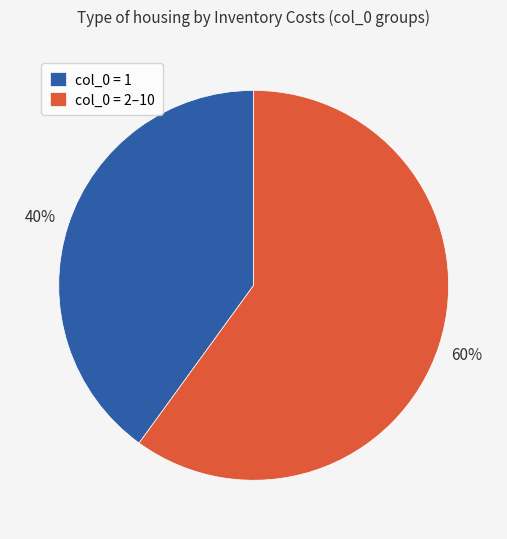

Is it true that col_0 = 1 is 40% of the pie?

True